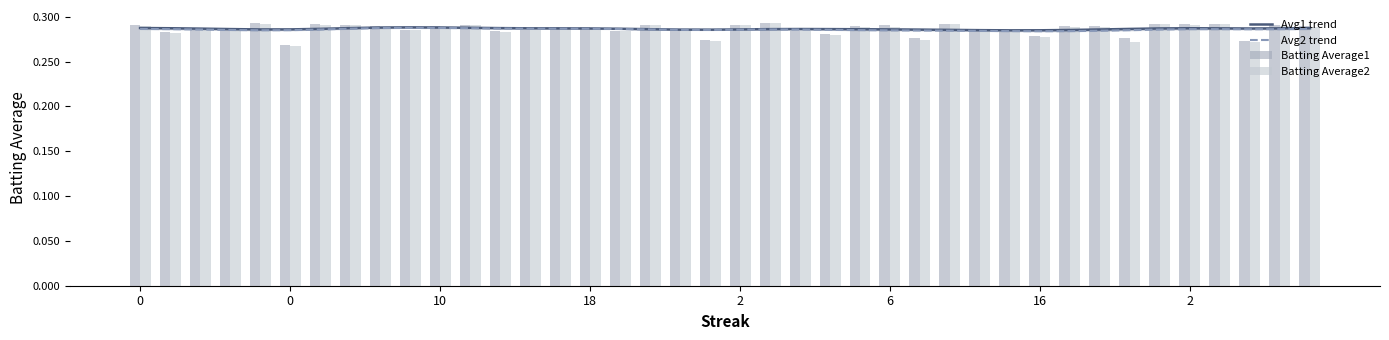

True or false: Avg1 trend has a value of 0.3 at 10.

True